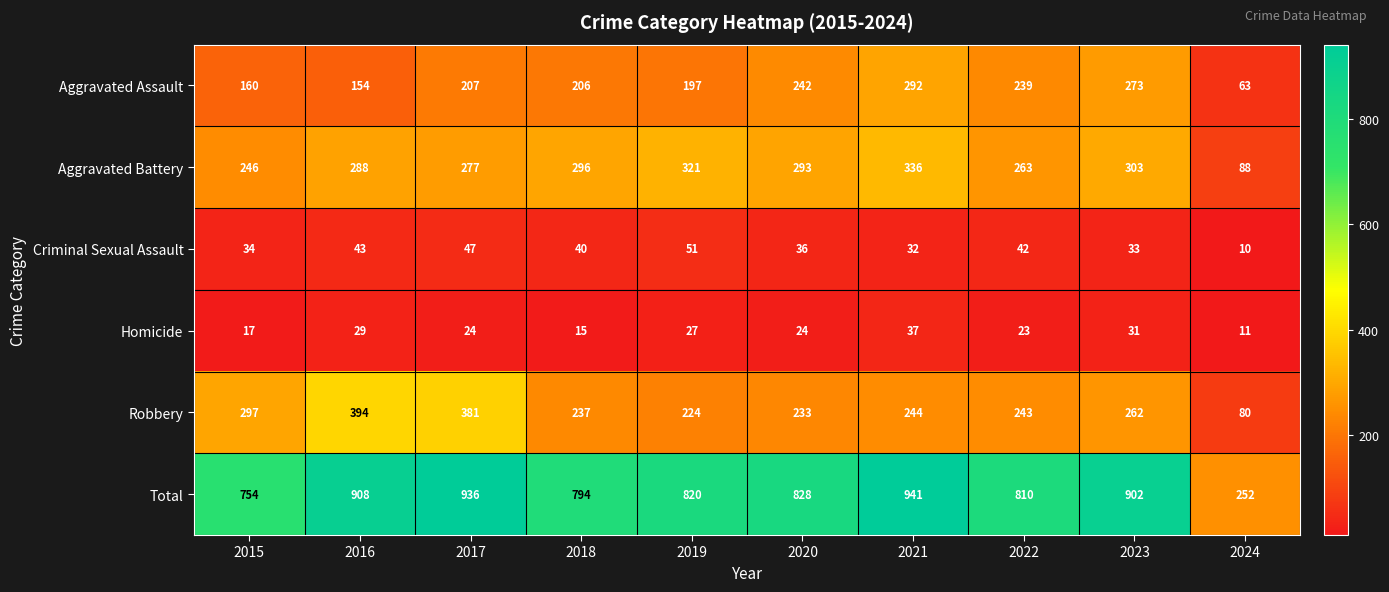

What is the average value of the Homicide series?

24